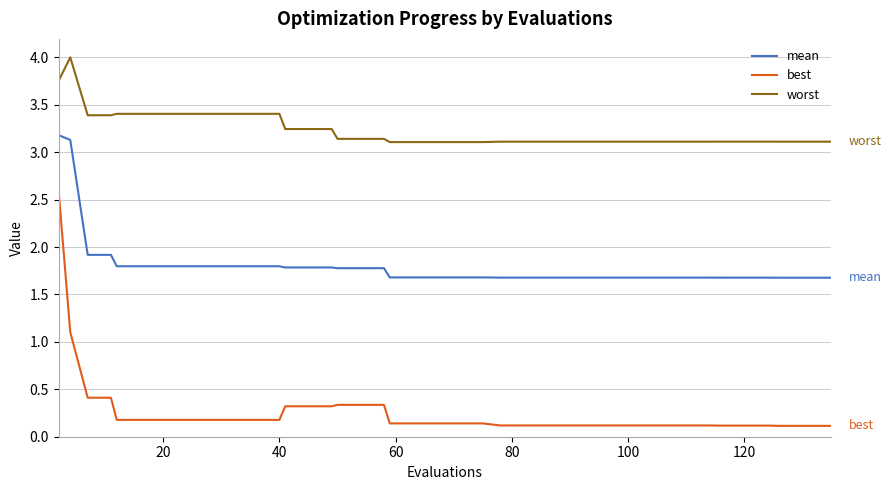

Which series has the largest total across all categories?

worst